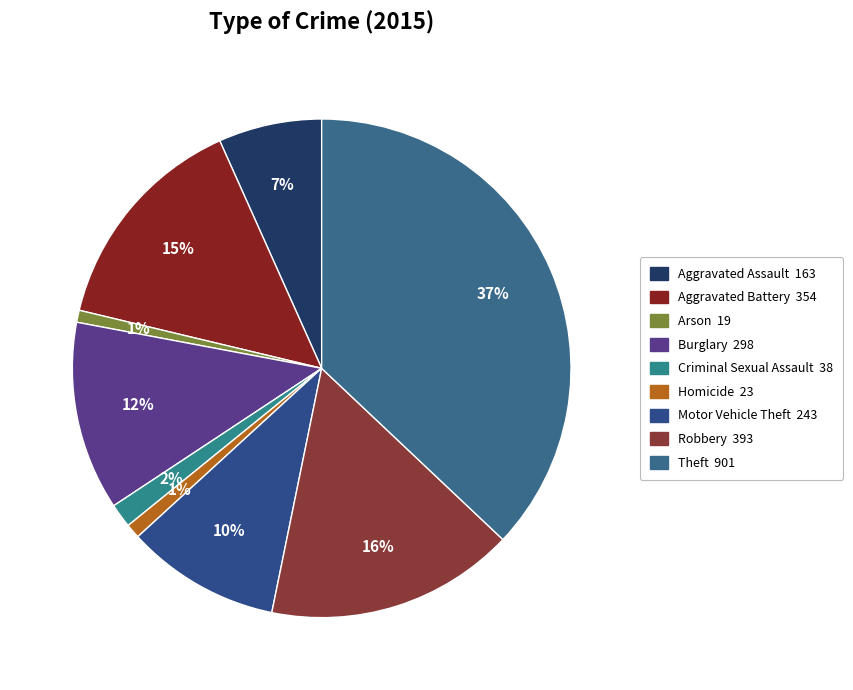

True or false: Robbery accounts for 27% of the total.

False